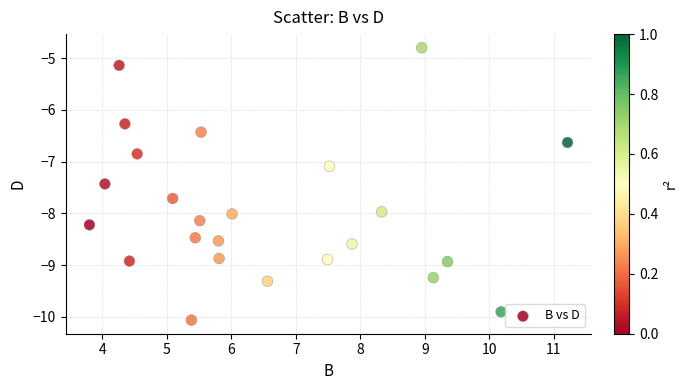

What Y value in the scatter plot is closest to -7?

-7.1